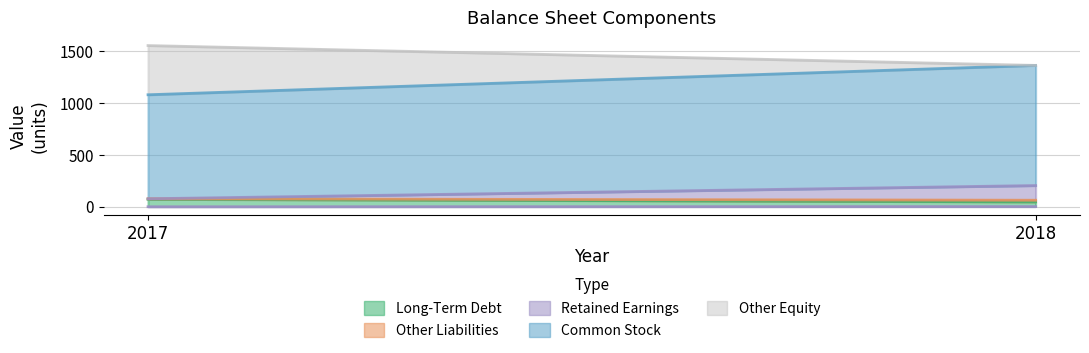

What is the difference between the highest and lowest values at 2017?

1008